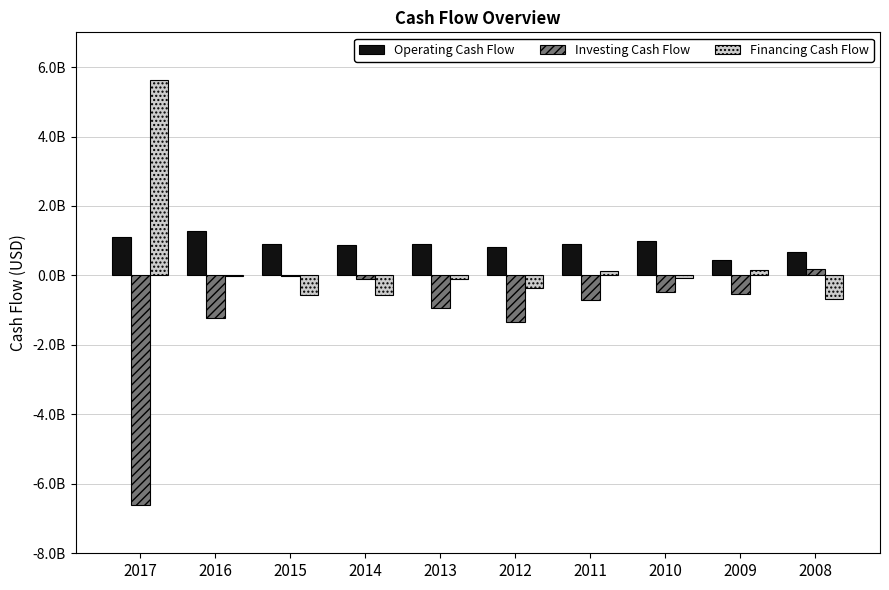

The Financing Cash Flow series shows -944618079 at 2015. True or false?

False